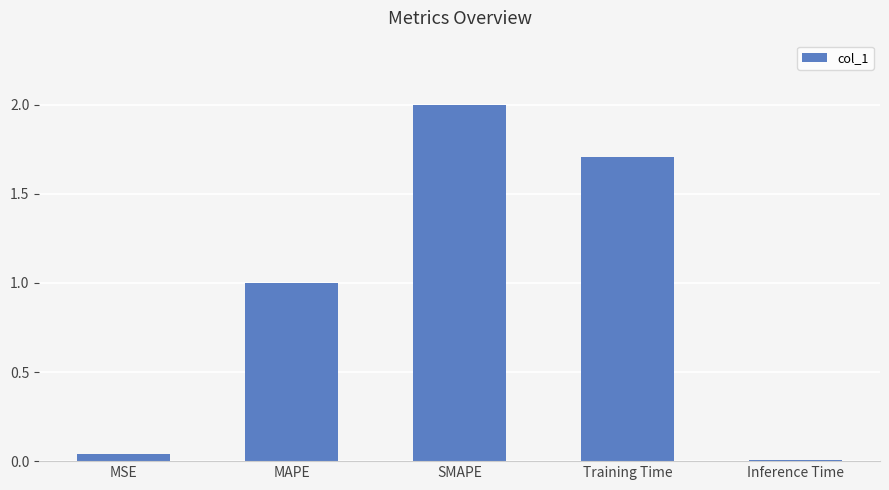

What is the change in value from MAPE to Inference Time?

-1.0